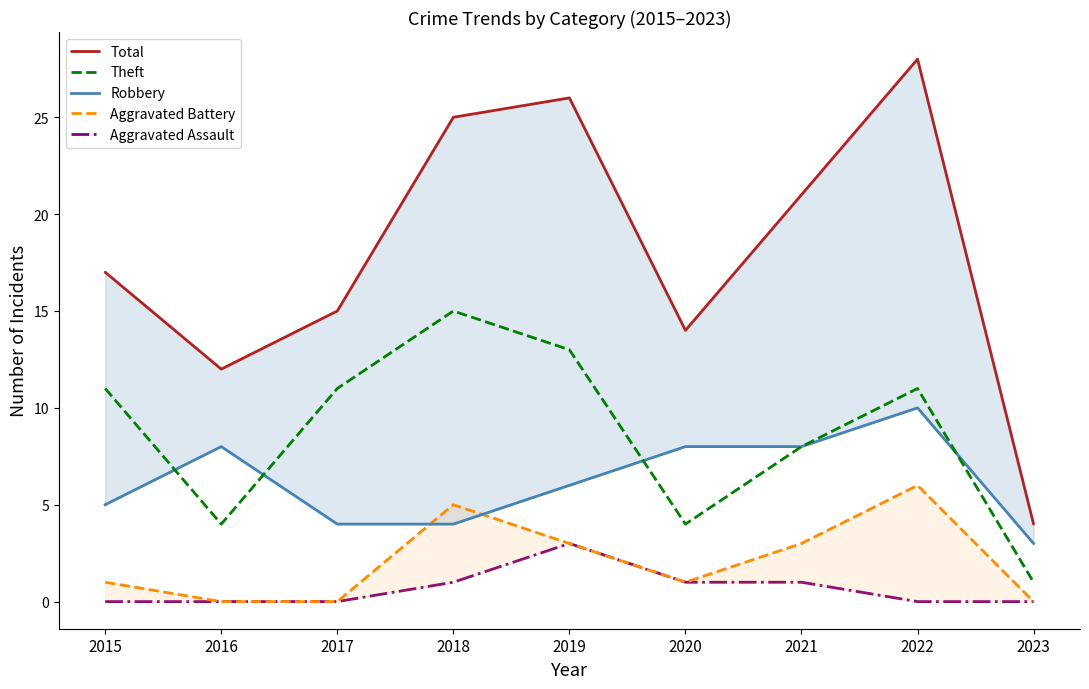

True or false: Total and Theft intersect in this chart.

False